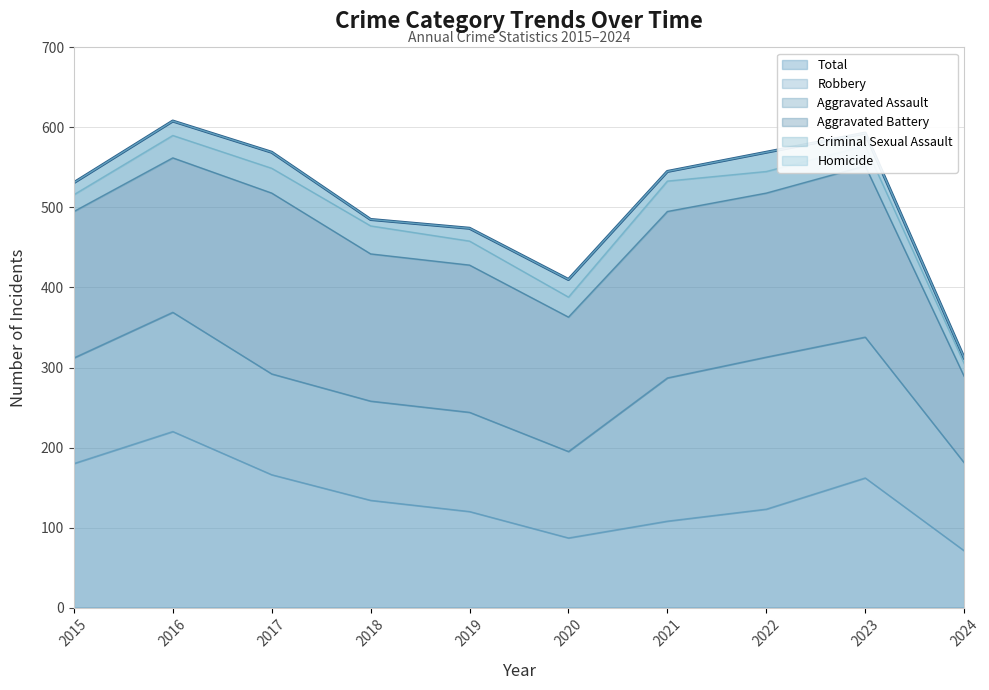

True or false: Robbery has a value of 87 at 2020.

True